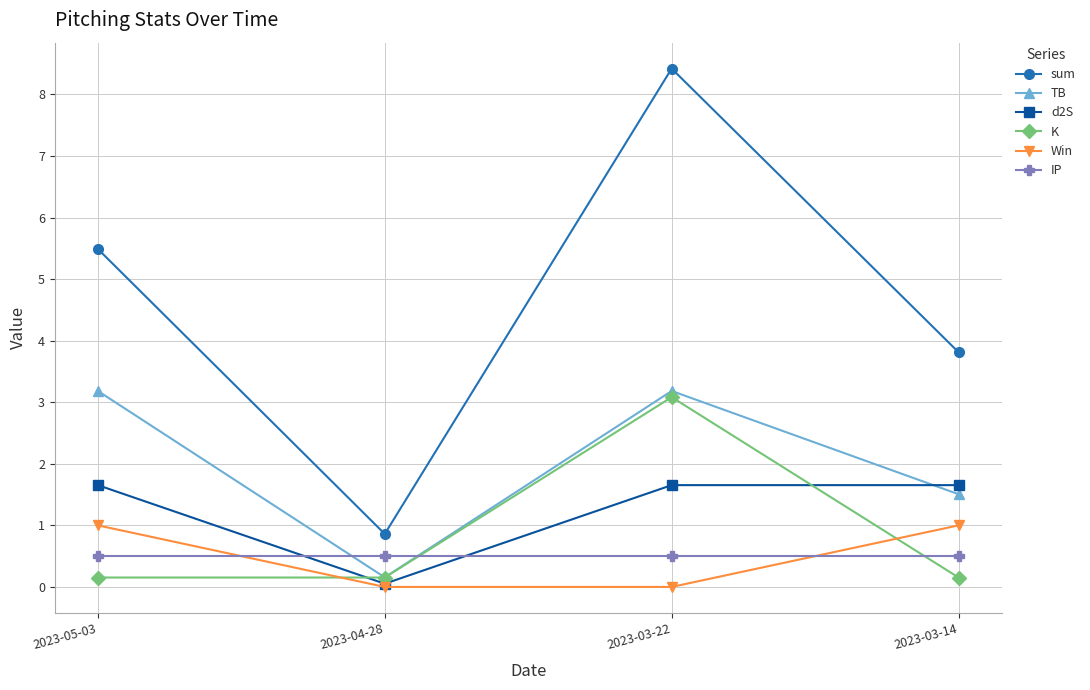

Which series has the largest range (max minus min)?

sum